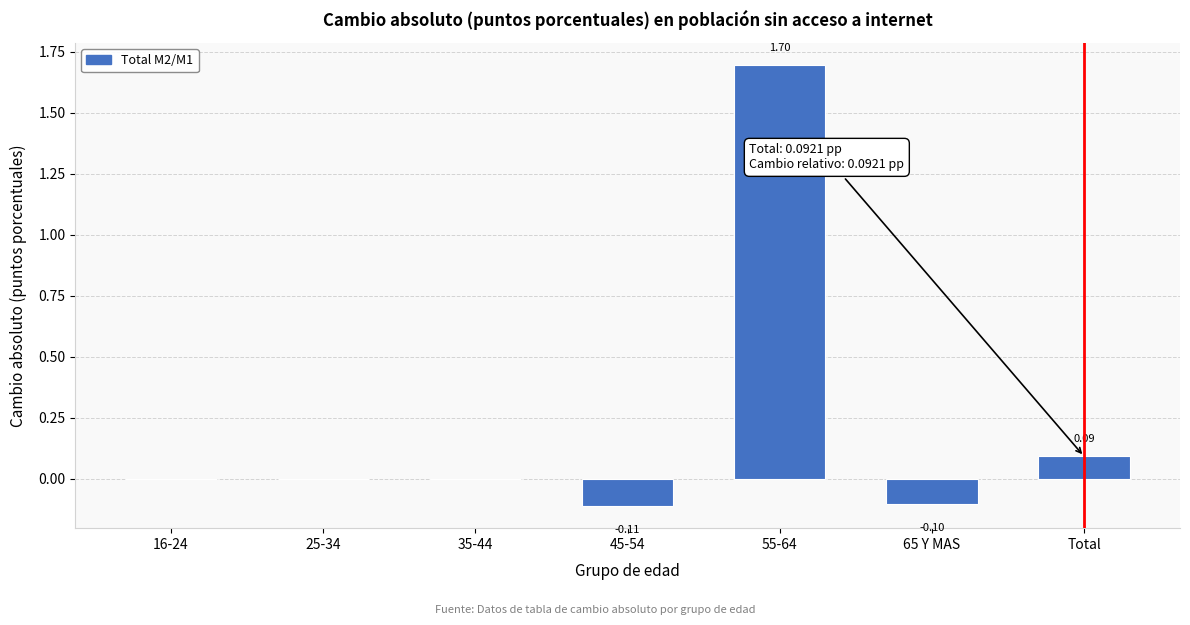

Which has a higher value, 65 Y MAS or 25-34?

25-34